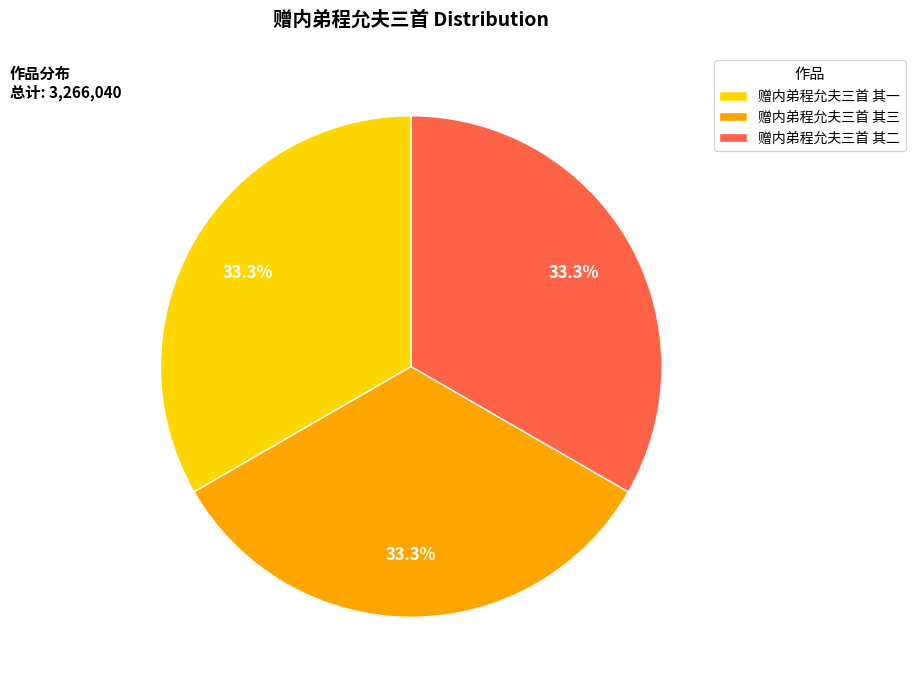

To the nearest percent, what percentage of the pie is 赠内弟程允夫三首 其三?

33%